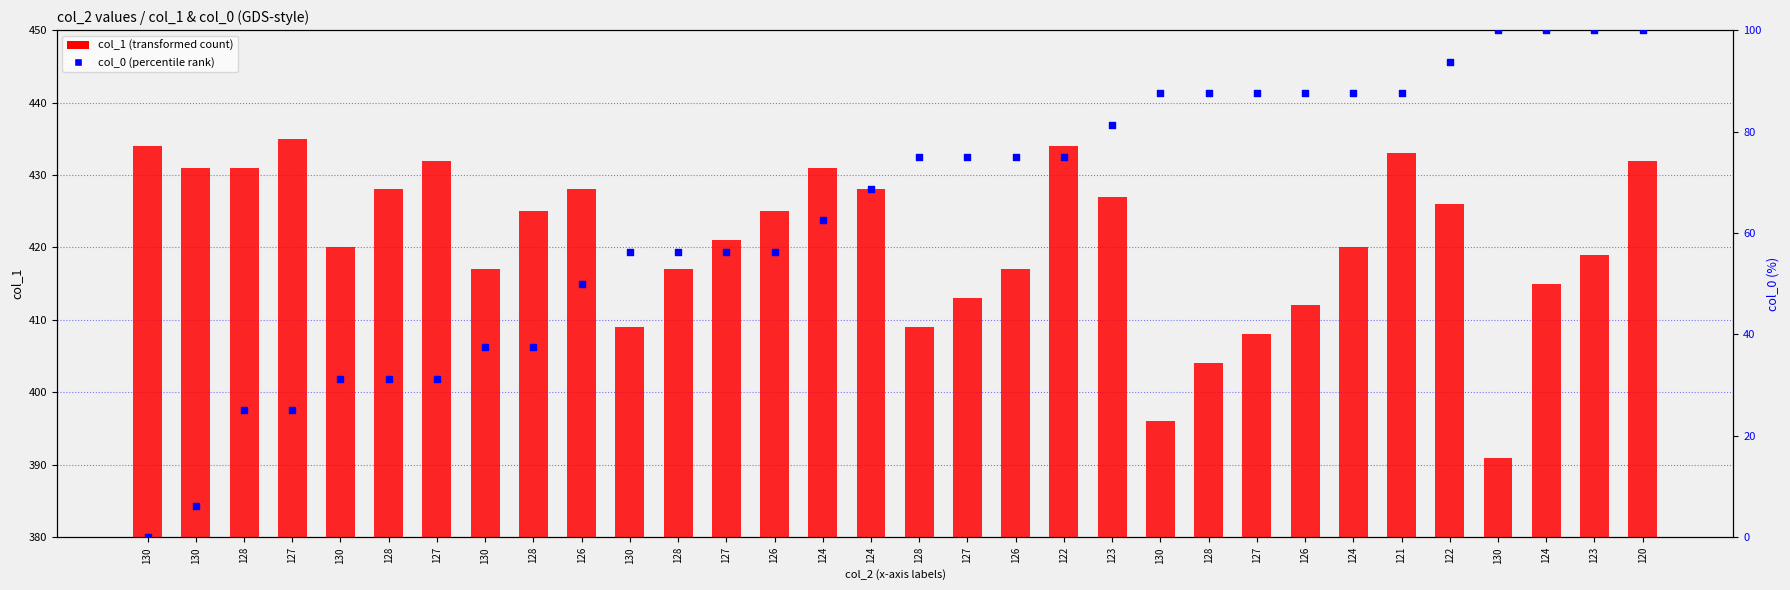

At which category is the sum across all series the highest?

120